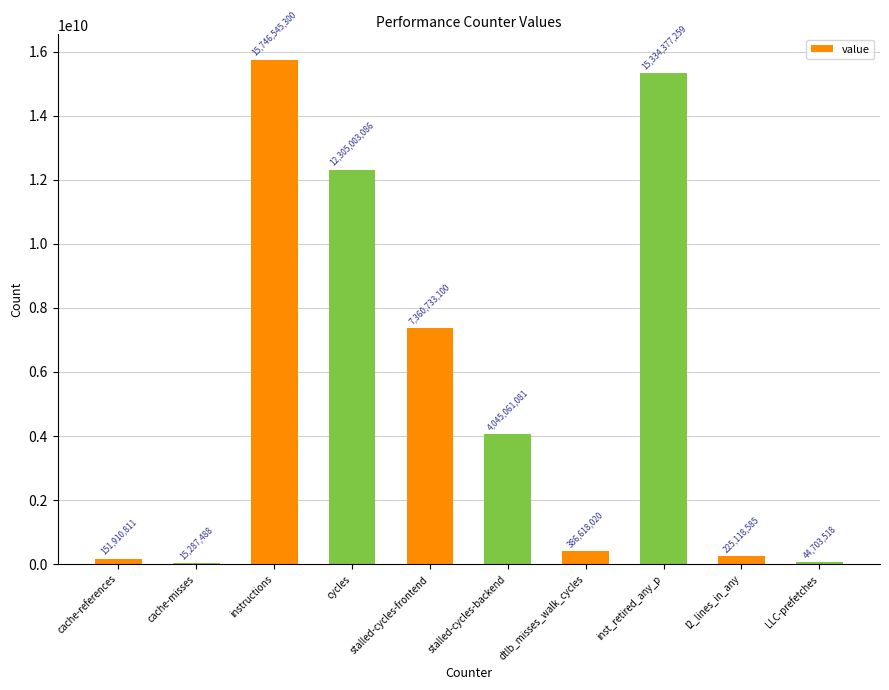

What is the maximum value shown in the chart?

15746545300